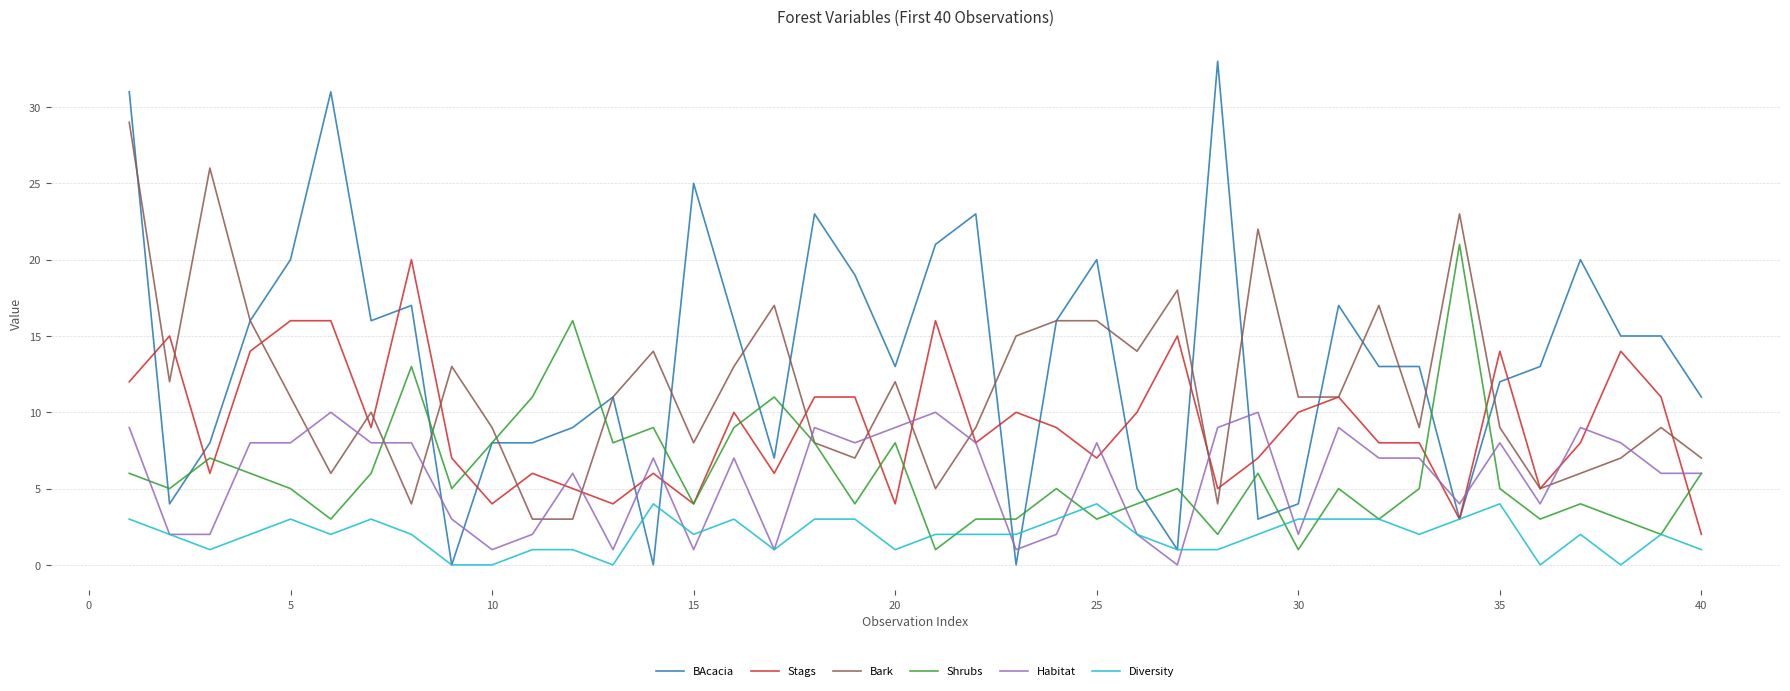

Which series has the largest total across all categories?

BAcacia